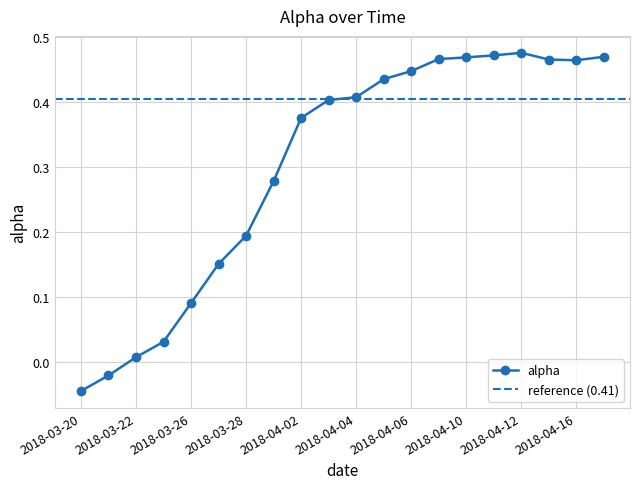

The chart shows a value of 0.1 at 2018-03-29. True or false?

False